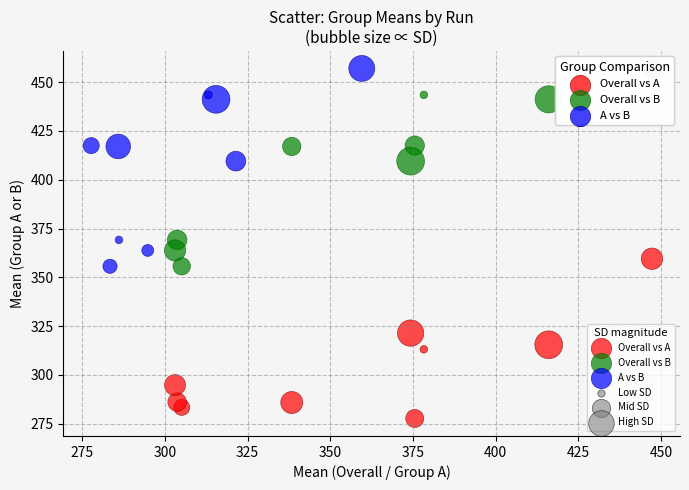

Which series contains the lowest Y value?

Overall vs A